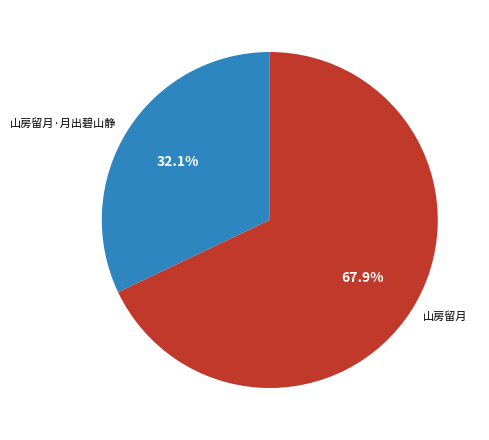

Which slice is the smallest?

山房留月·月出碧山静